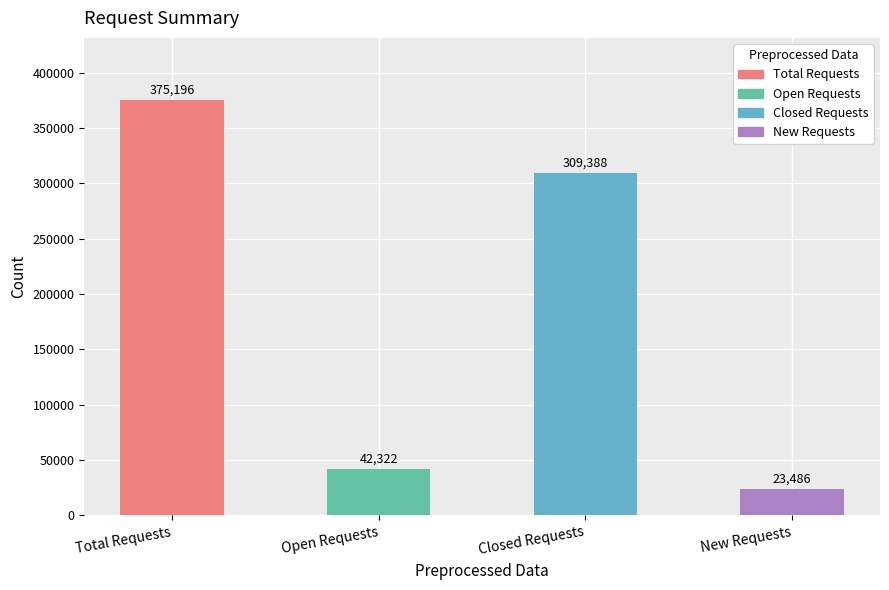

List the labels in order of value, largest first.

Total Requests, Closed Requests, Open Requests, New Requests